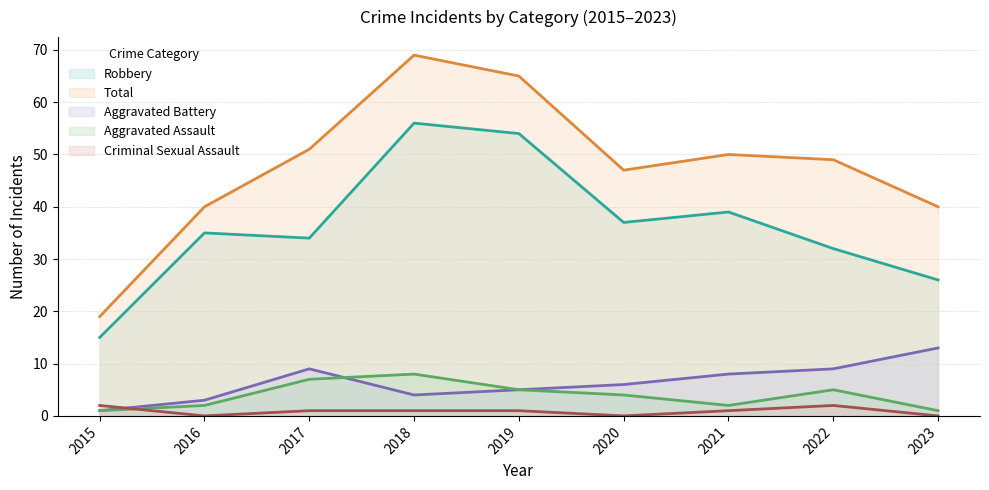

At which category does the chart reach its peak across all series?

2018